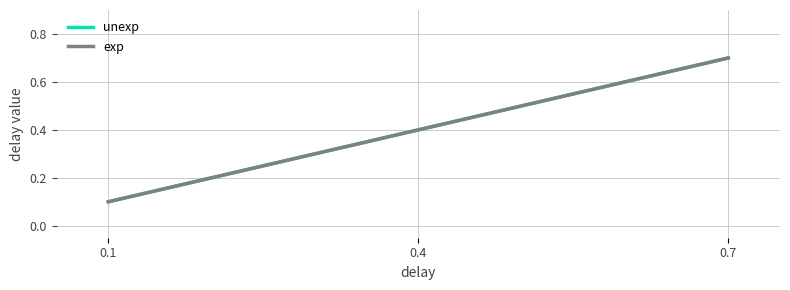

What is the difference between the second highest and minimum values in the exp series?

0.3